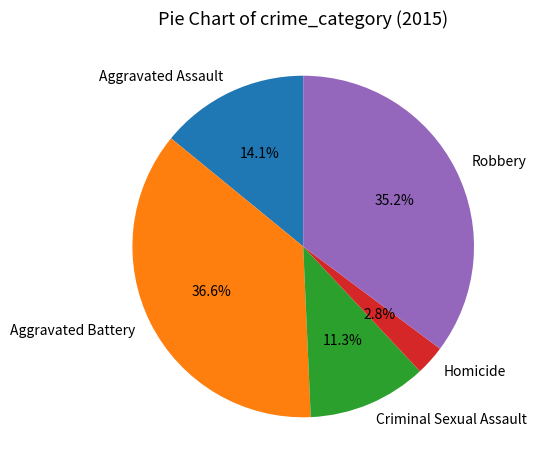

Approximately how many times larger is the value at Aggravated Battery compared to Criminal Sexual Assault?

3.2